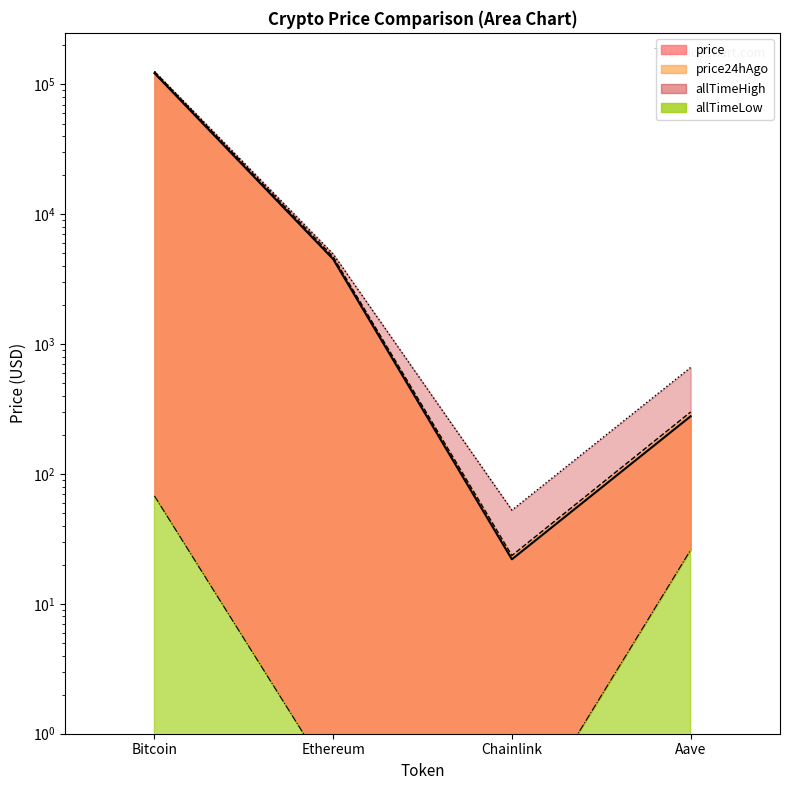

True or false: price and allTimeLow cross at least once.

False